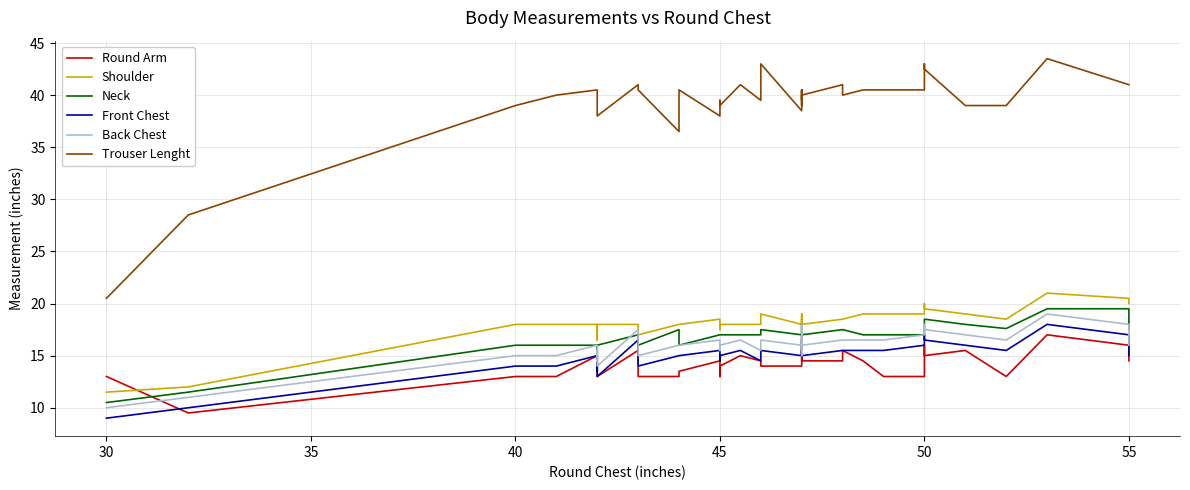

Which series changed the most between 50 and 16?

Round Arm